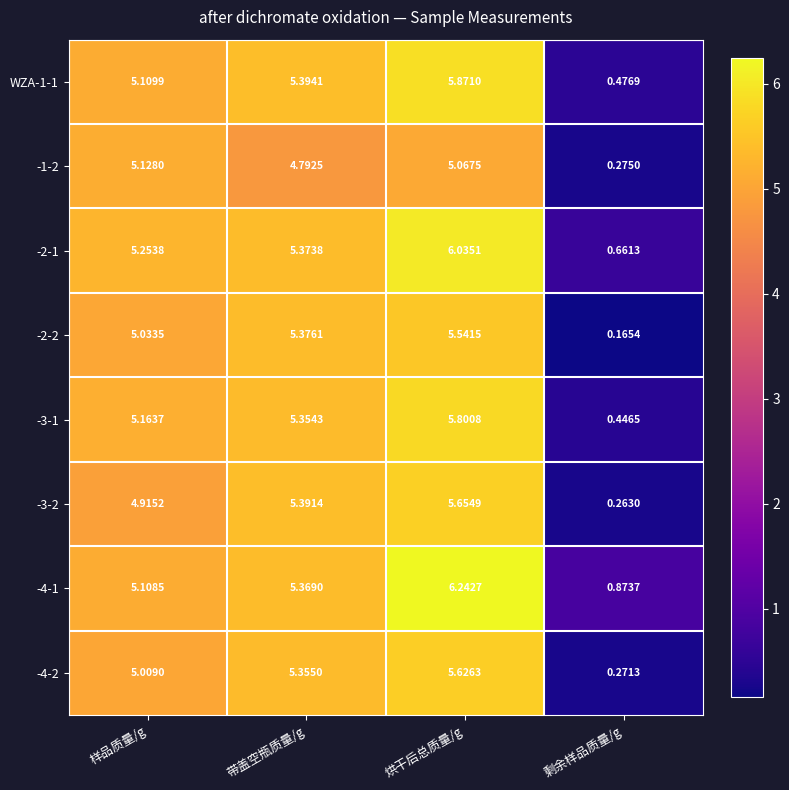

Is the value of -1-2 at 带盖空瓶质量/g greater than the value of -2-2 at 剩余样品质量/g?

Yes